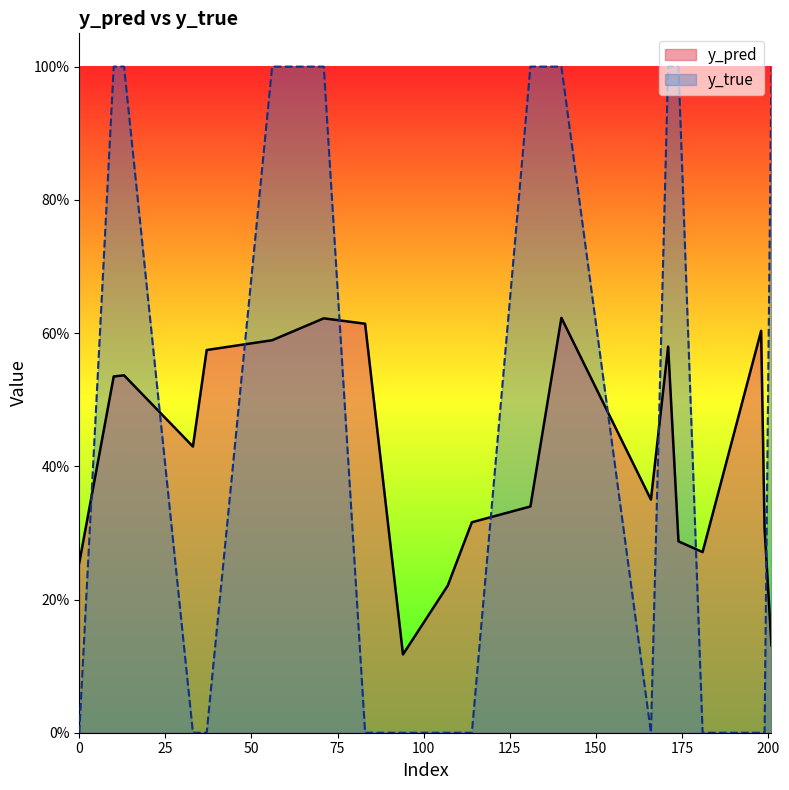

Rank the series by their maximum value, from highest to lowest.

y_true, y_pred